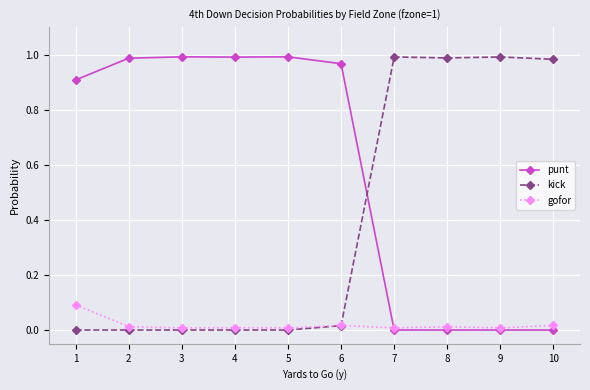

Which series has the largest total across all categories?

punt